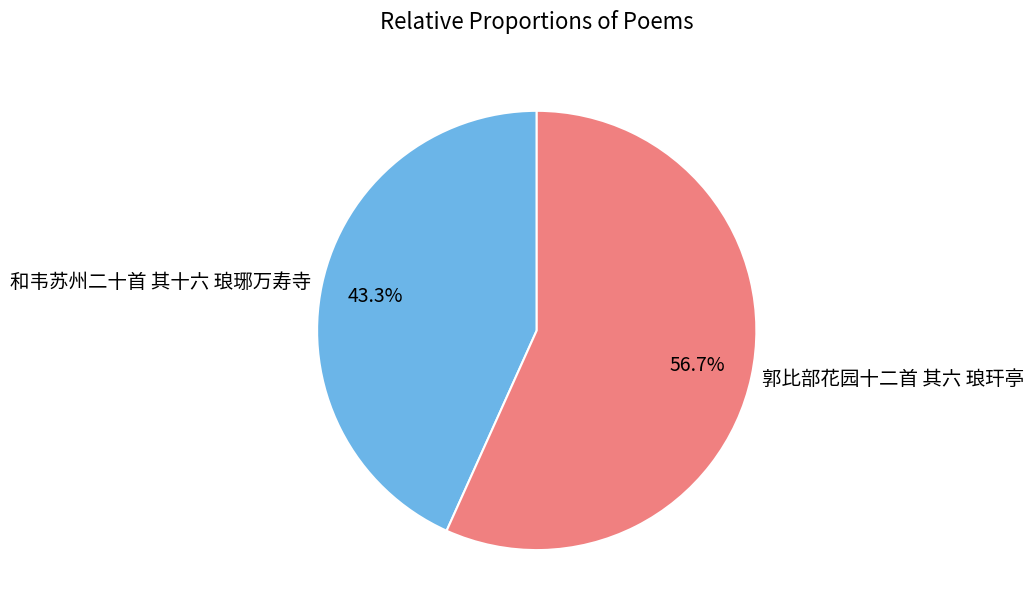

How many segments does this pie chart have?

2